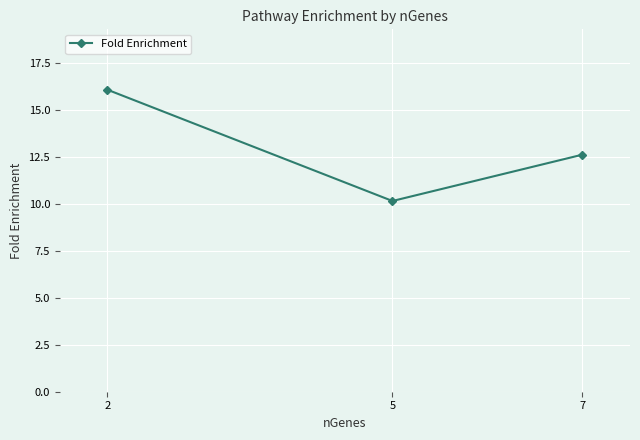

What is the smallest value displayed?

10.1